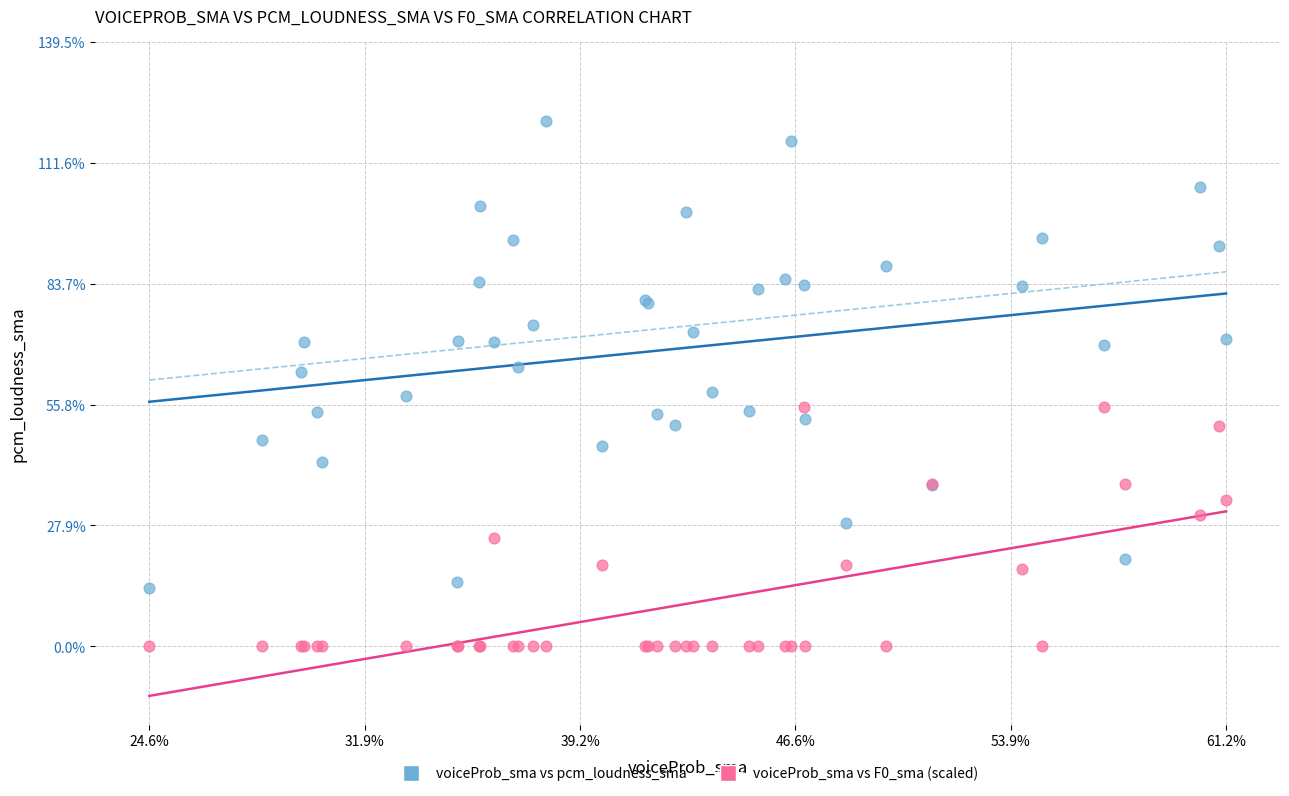

What are all the series names shown in the legend?

voiceProb_sma vs pcm_loudness_sma, voiceProb_sma vs F0_sma (scaled)